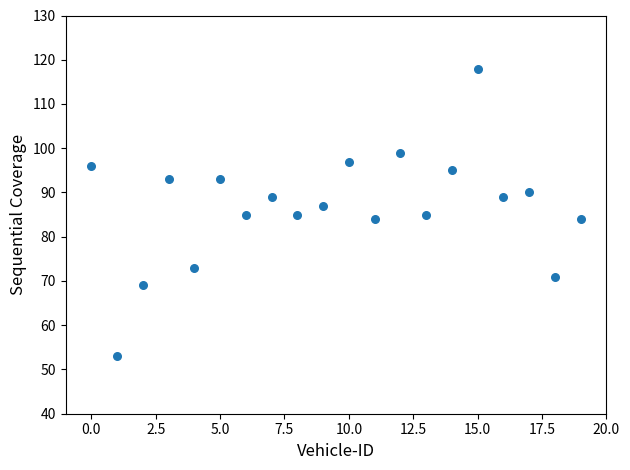

What is the range of Y values (max minus min)?

65